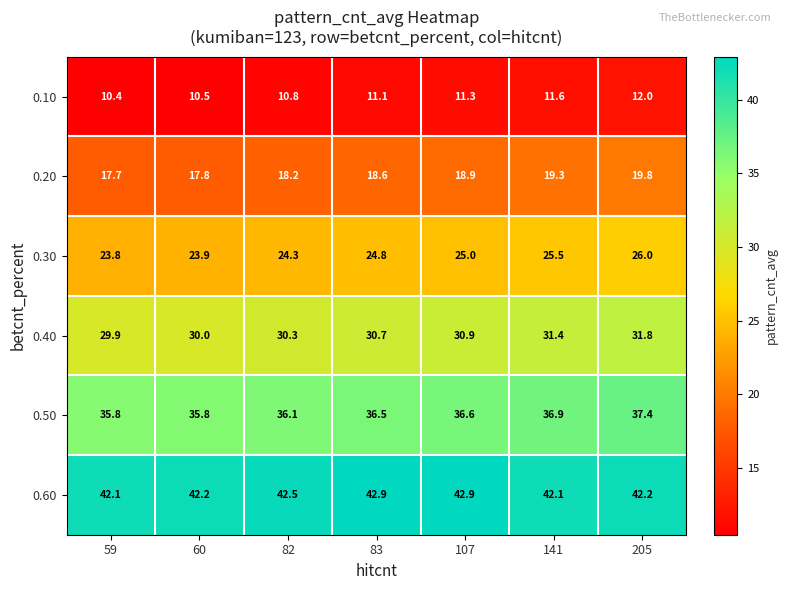

Which category has the lowest value in the 0.30 series?

59